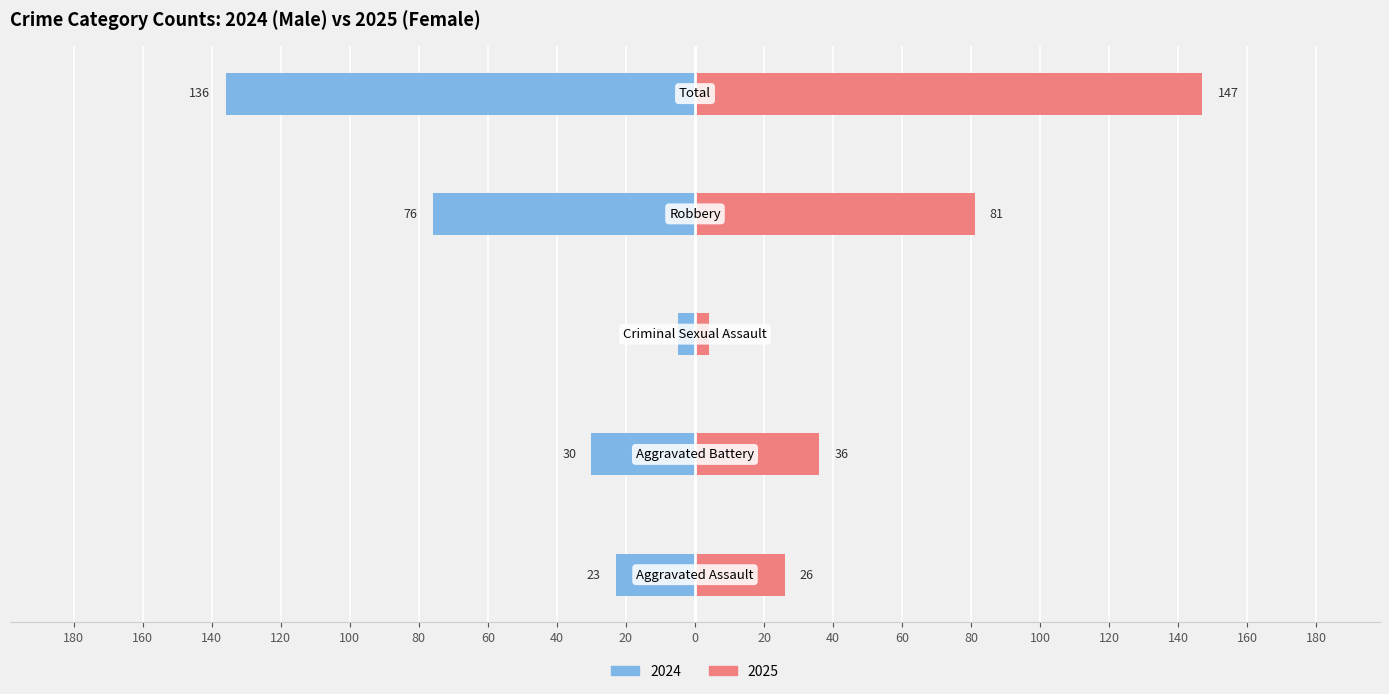

Is it true that Male equals -5 at 60?

True